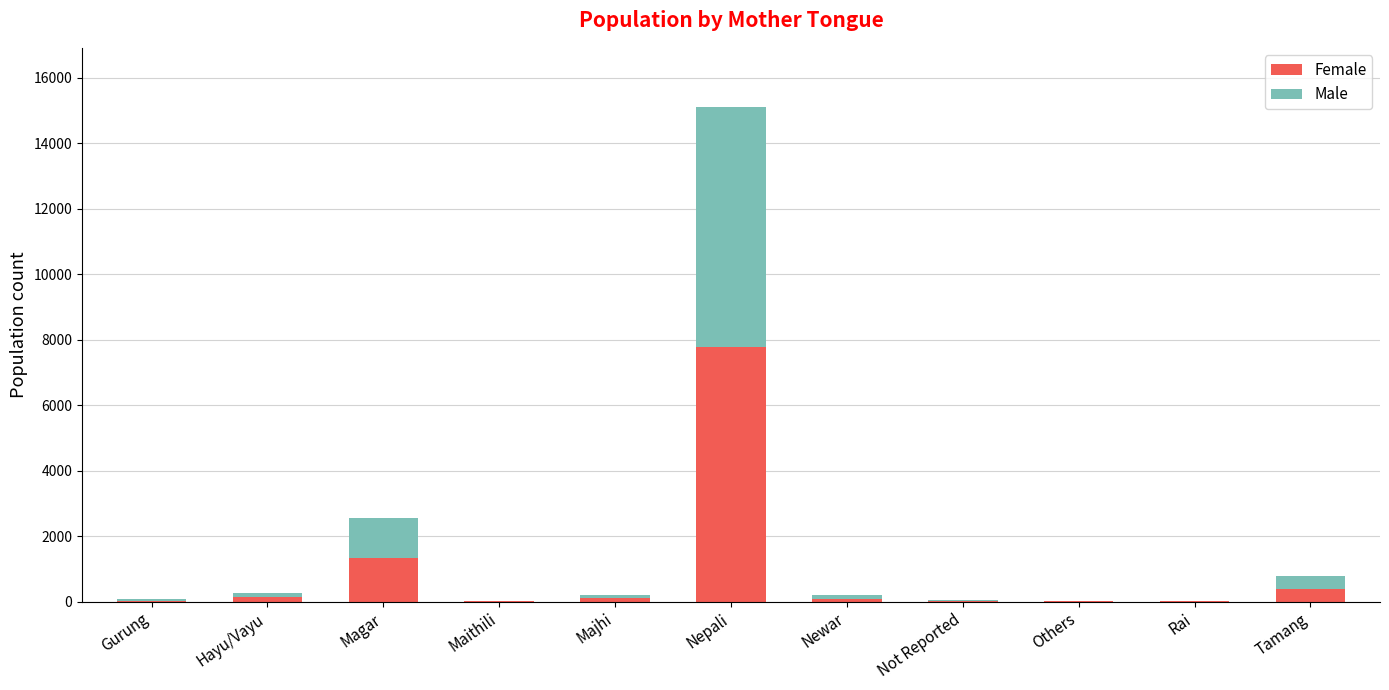

At which category is the sum across all series the highest?

Nepali